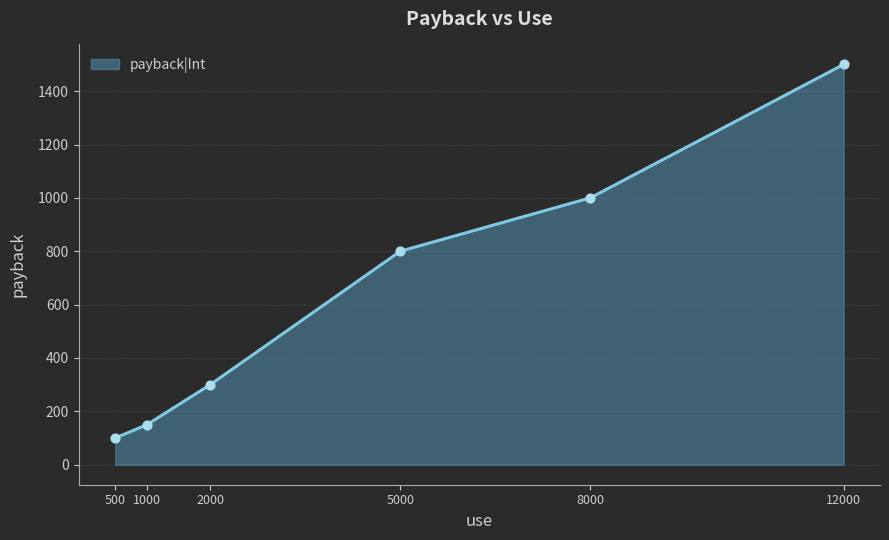

What is the smallest value displayed?

100.0